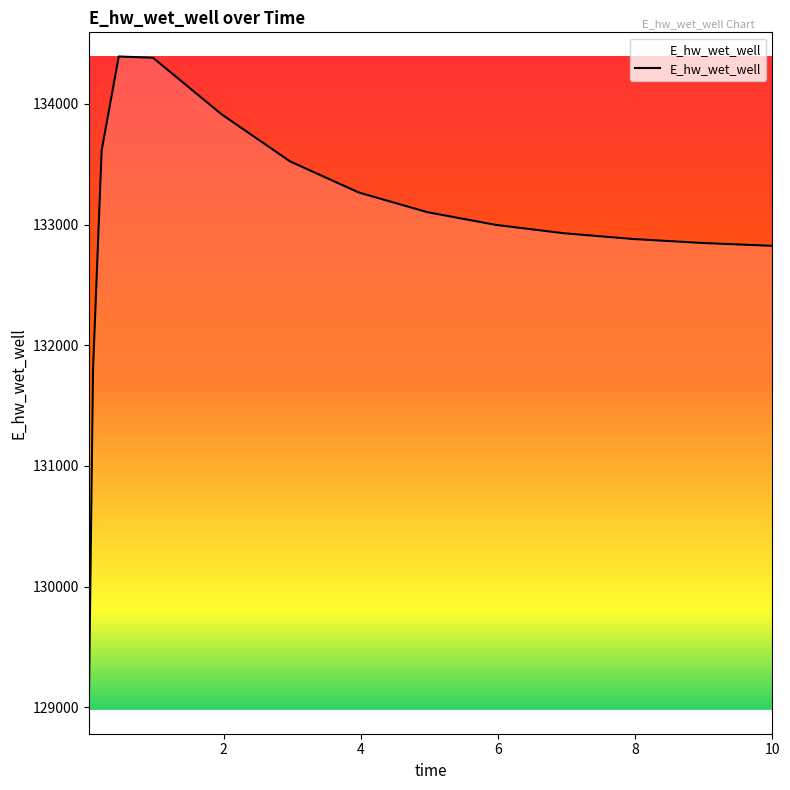

What is the difference between the second highest and second lowest values?

2576.6